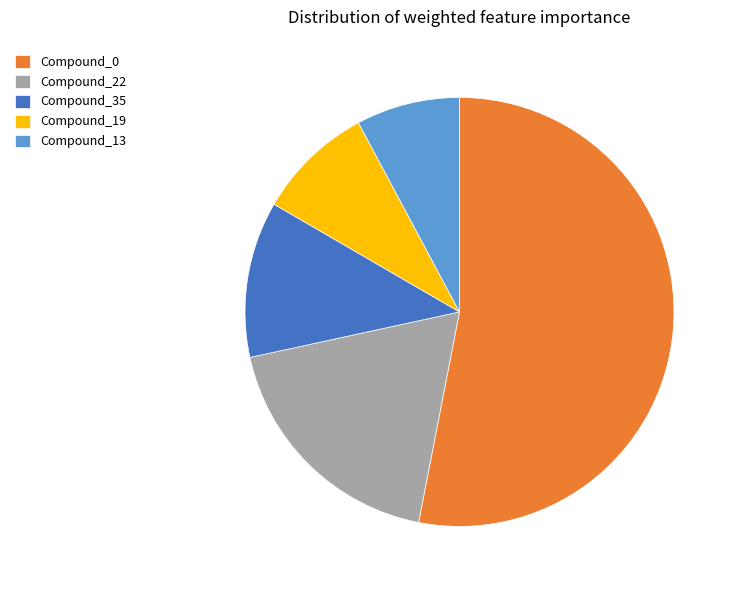

How many segments does this pie chart have?

5